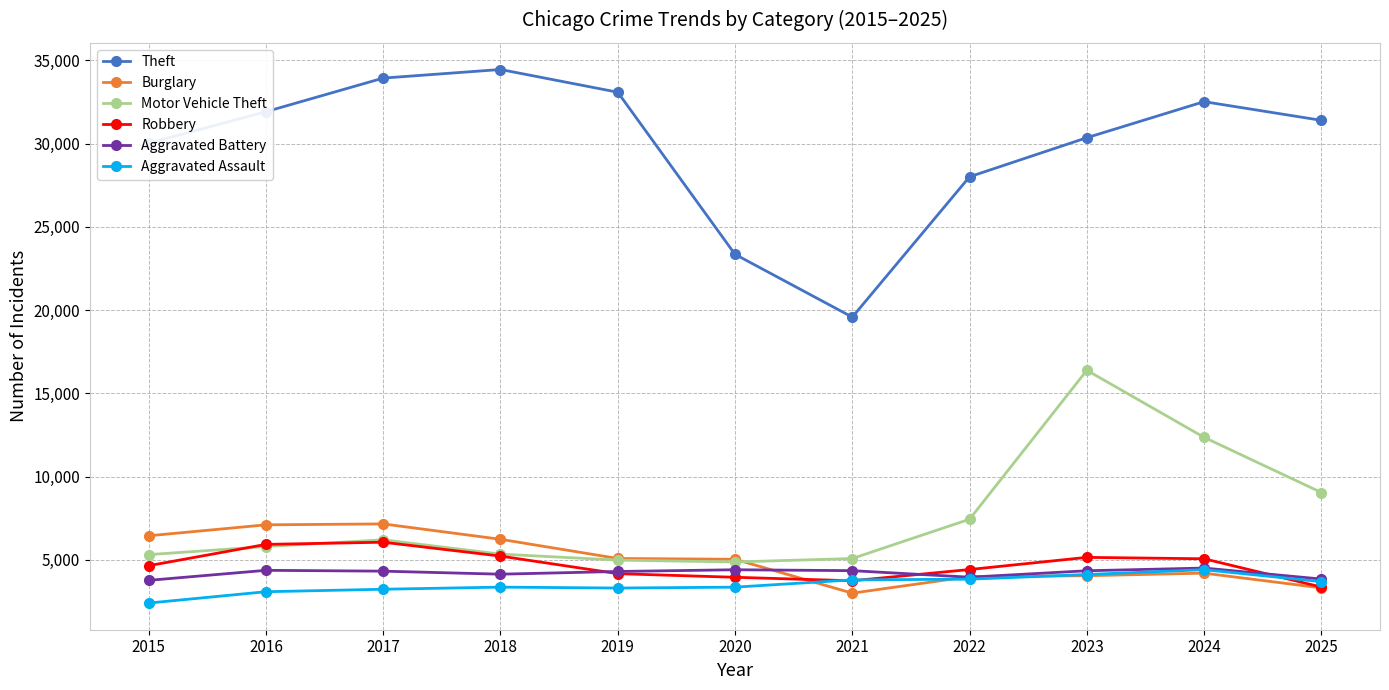

After their last crossing, which series has the higher values: Burglary or Aggravated Assault?

Aggravated Assault